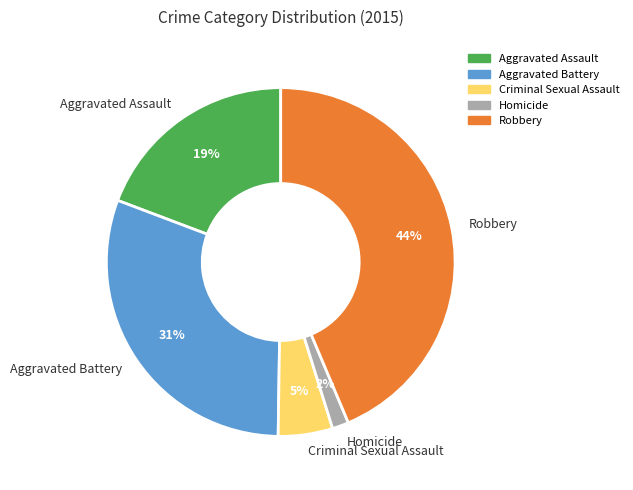

The Aggravated Battery slice represents 38% of the pie. True or false?

False